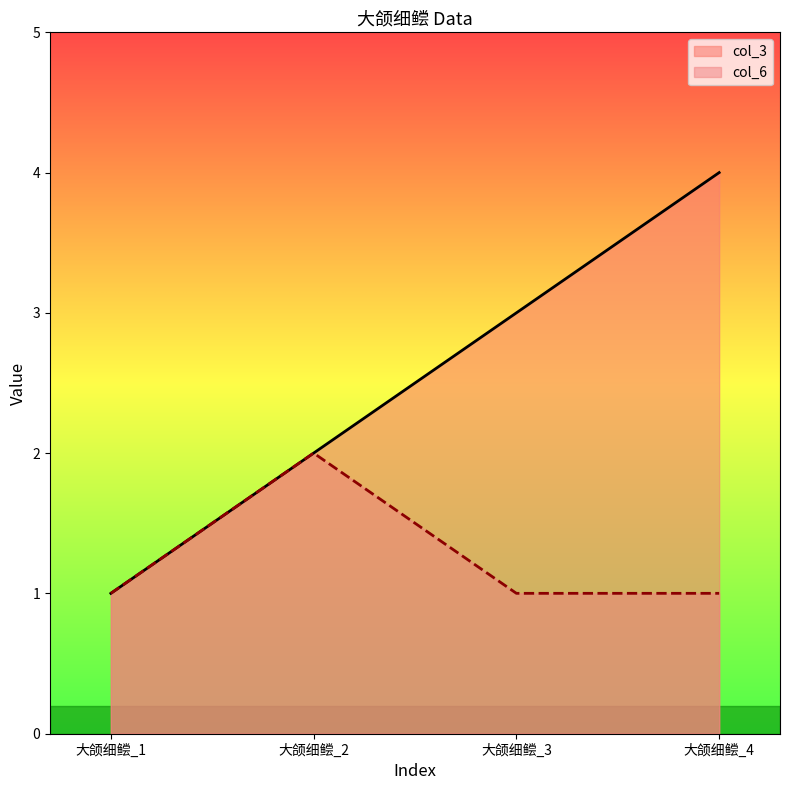

Read the col_6 value at 大颌细鲿_2.

2